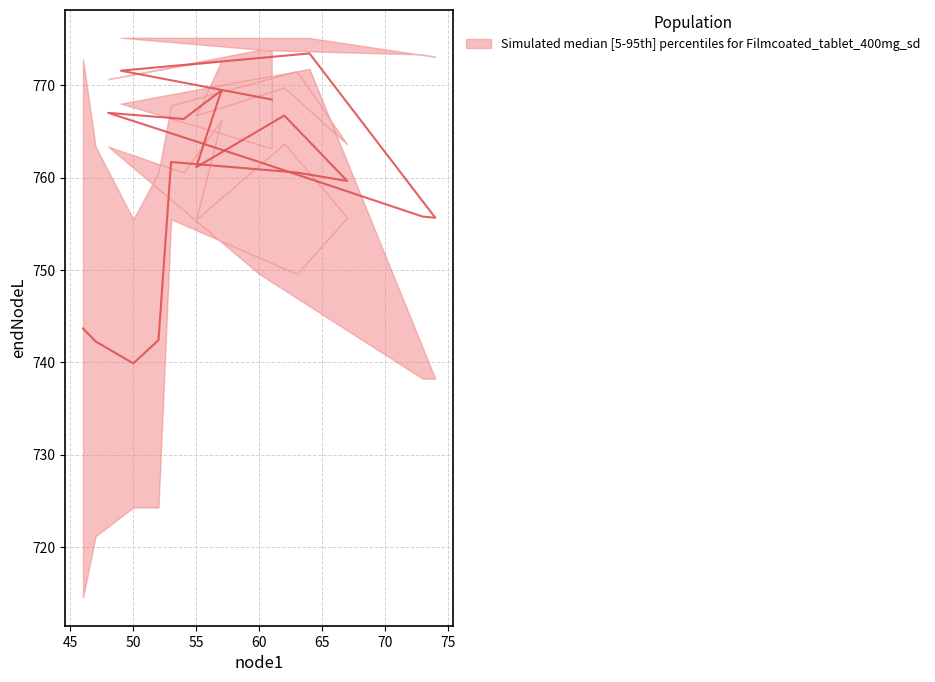

True or false: endNodeL_lower has a value of 155.1 at 67.

False